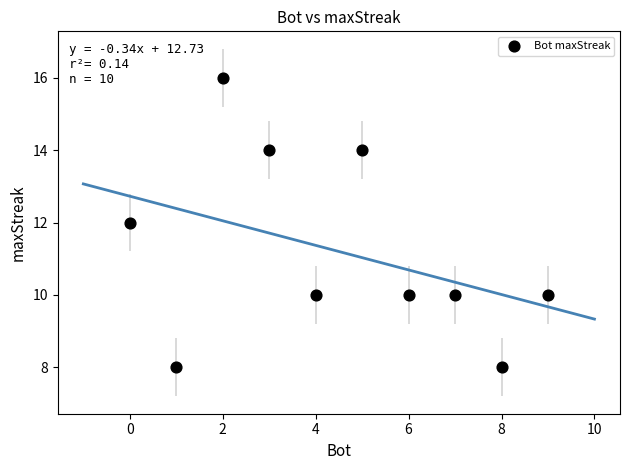

What is the average Y value?

11